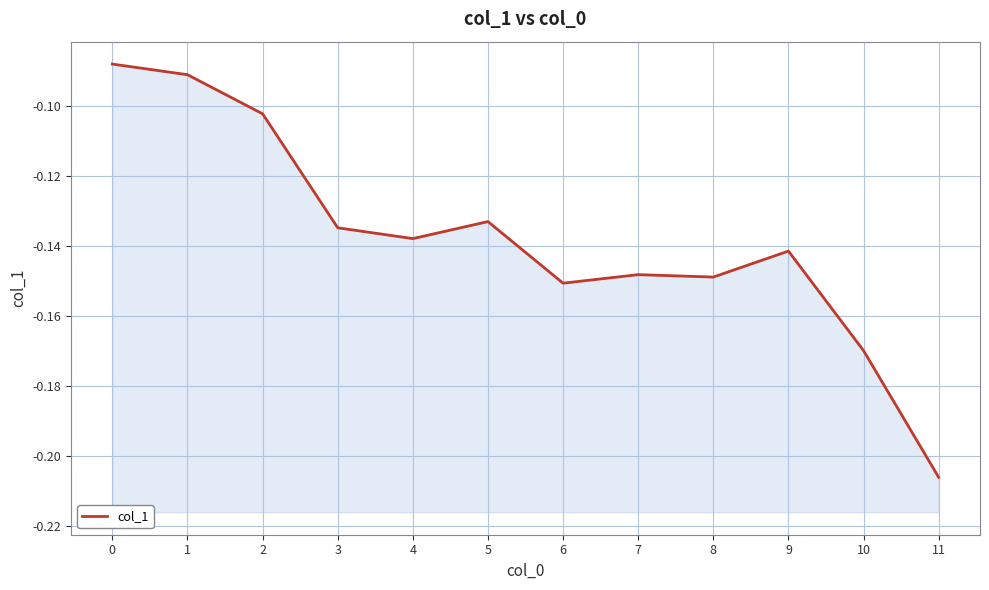

Reading left to right, extract all data points from this chart.

0=-0.1	1=-0.1	2=-0.1	3=-0.1	4=-0.1	5=-0.1	6=-0.2	7=-0.1	8=-0.1	9=-0.1	10=-0.2	11=-0.2